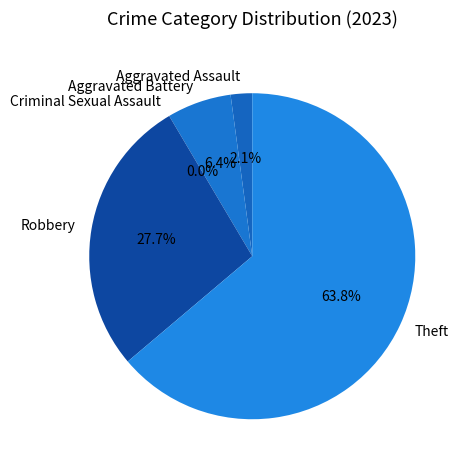

Which slice represents more than half of the pie?

Theft